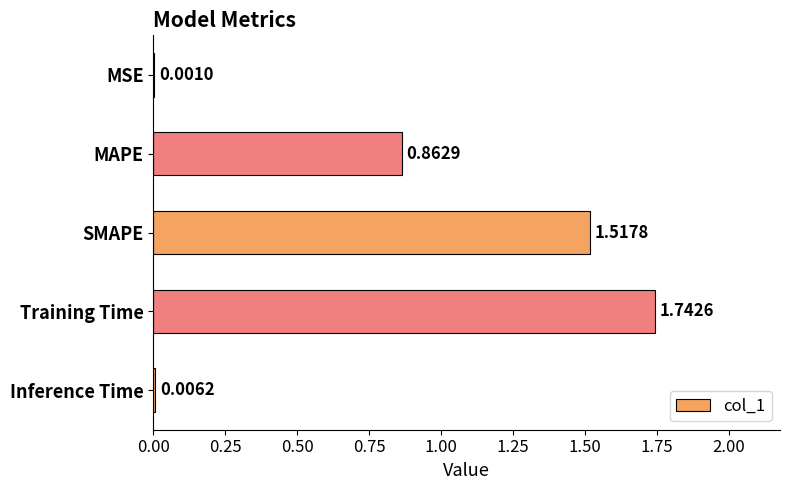

Which has a higher value, MSE or Training Time?

Training Time